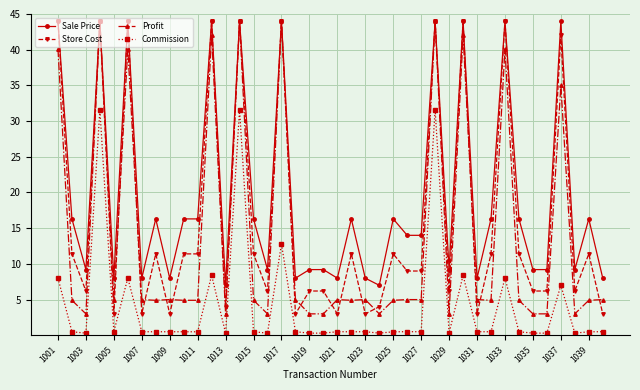

What is the value of the Sale Price point at the 6th from the left?

44.0